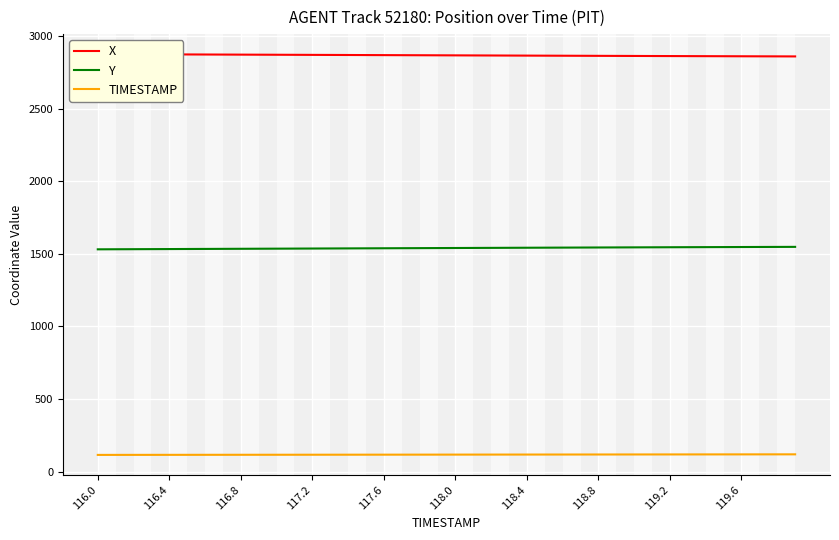

True or false: TIMESTAMP and Y cross at least once.

False